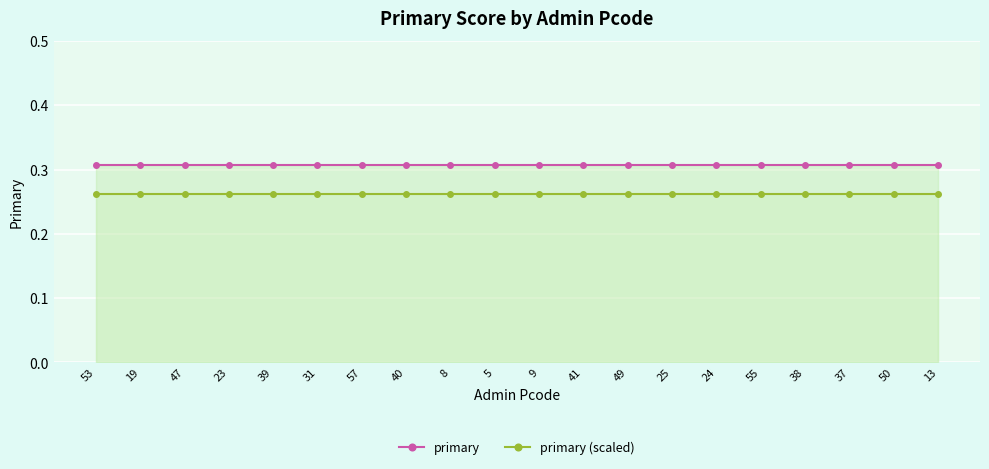

What is the maximum value shown in the chart?

0.3